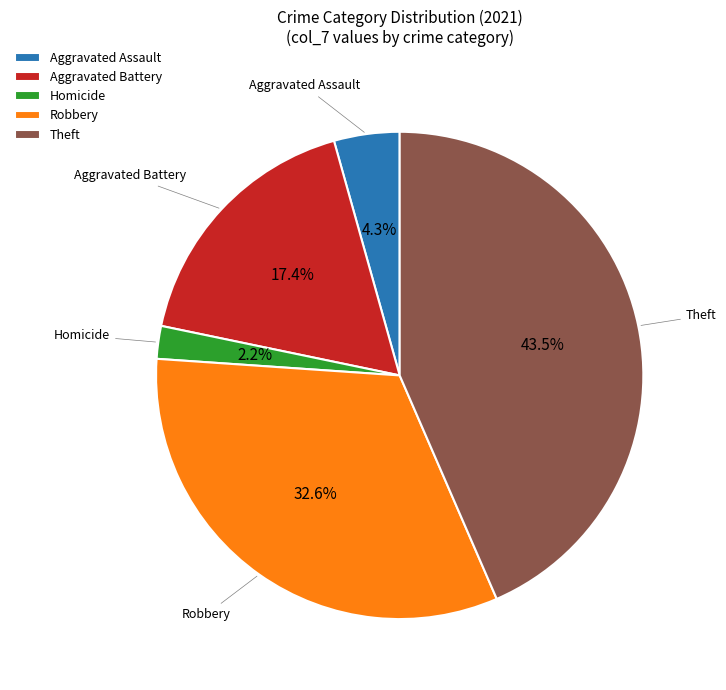

Rank the categories by value from lowest to highest.

Homicide, Aggravated Assault, Aggravated Battery, Robbery, Theft